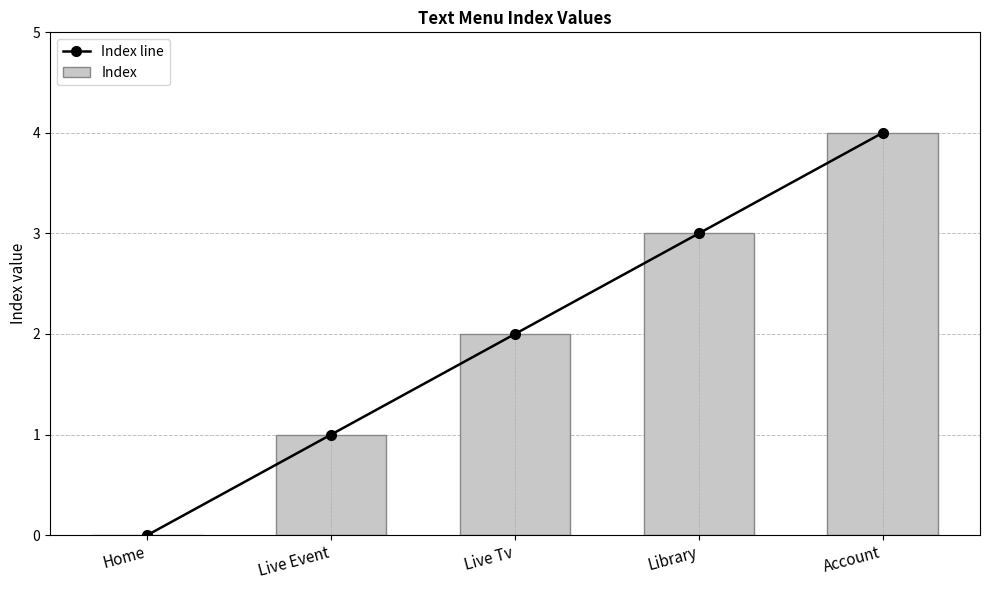

Does the chart contain any negative values?

No